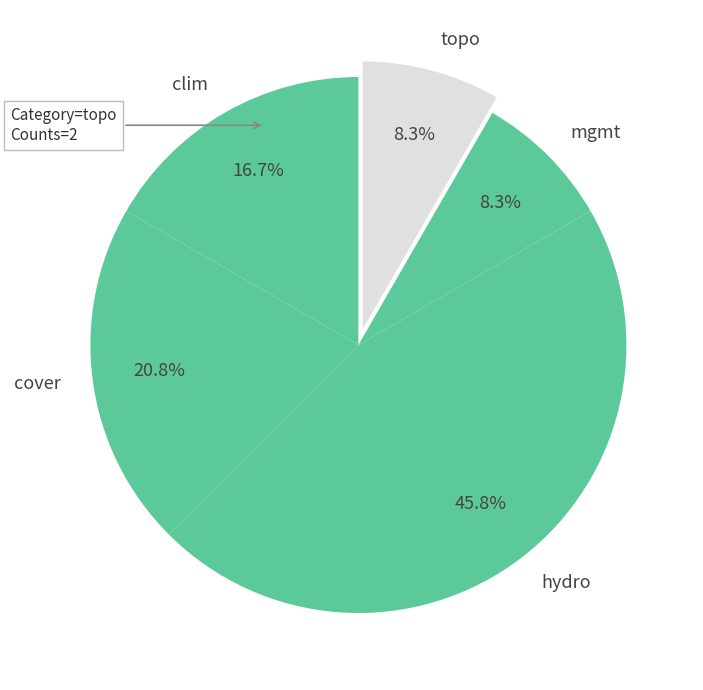

Do hydro and topo together represent more than half of the pie?

Yes